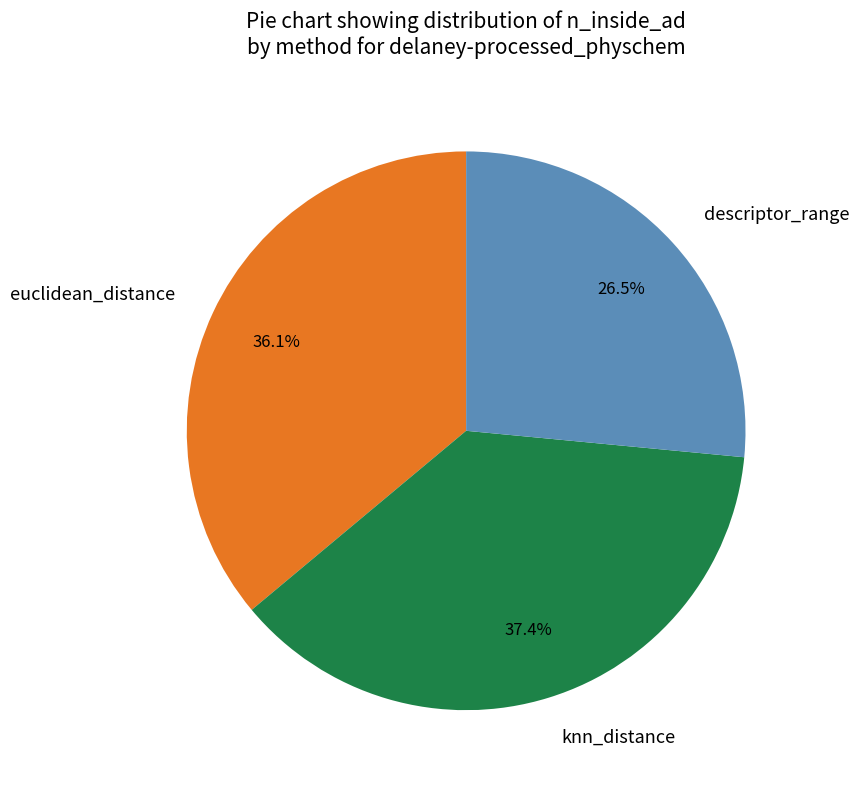

How many slices are in this pie chart?

3